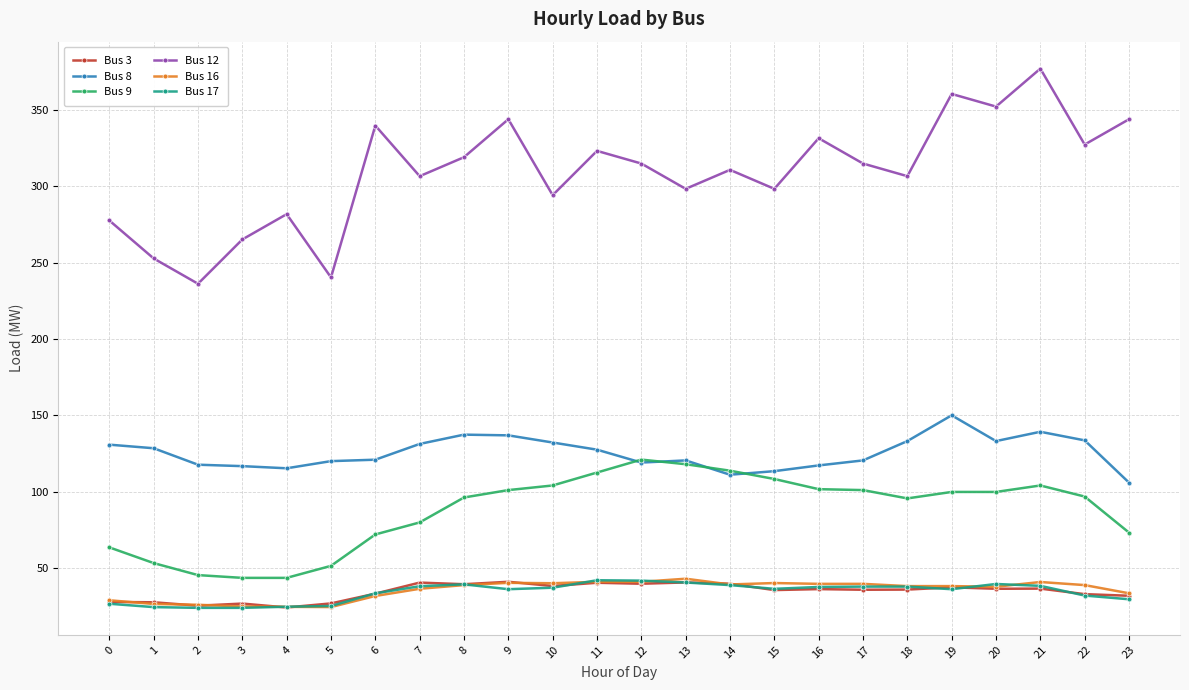

The Bus 3 series shows 53.6 at 14. True or false?

False